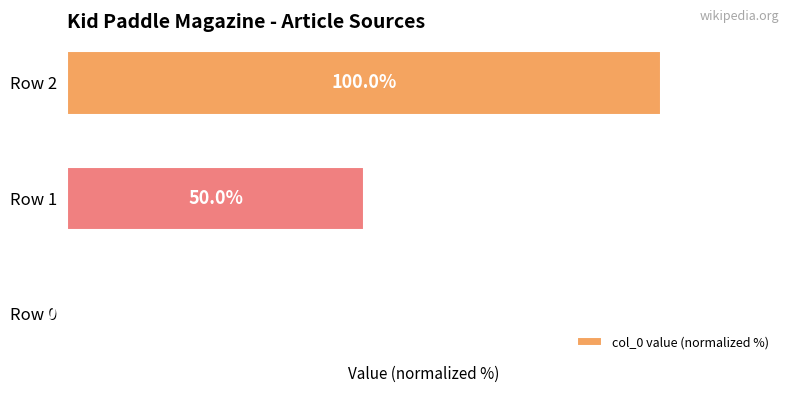

Between Row 1 and Row 2, which is larger?

Row 2